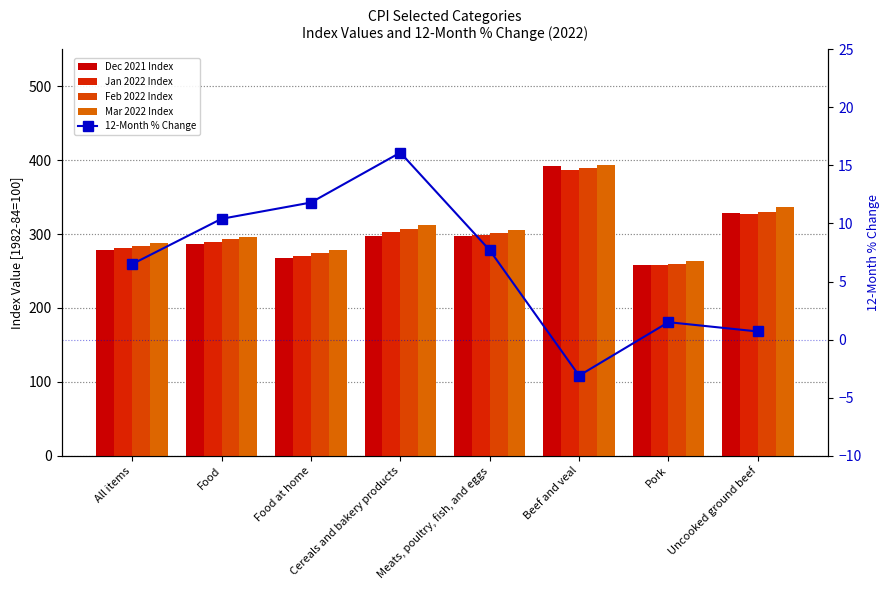

What is the sum of the Mar 2022 Index values at Food and Meats, poultry, fish, and eggs?

600.8